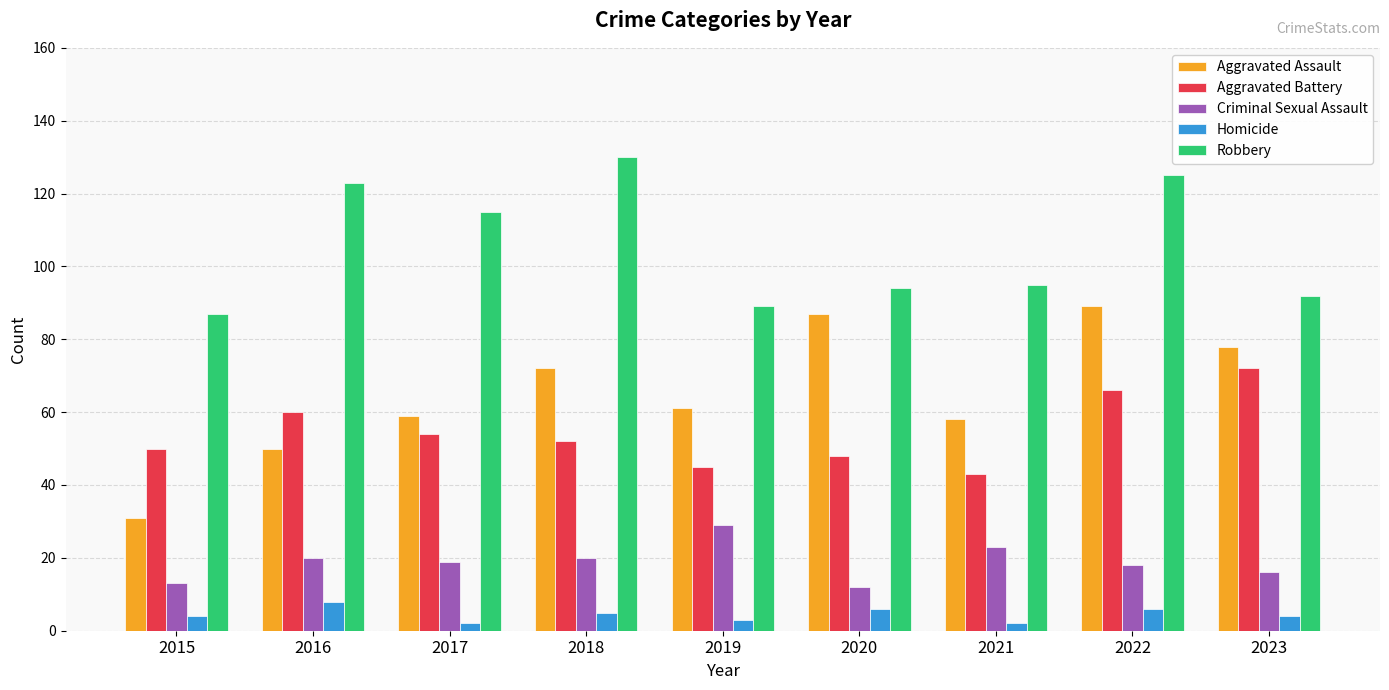

True or false: Aggravated Assault has a value of 89 at 2022.

True